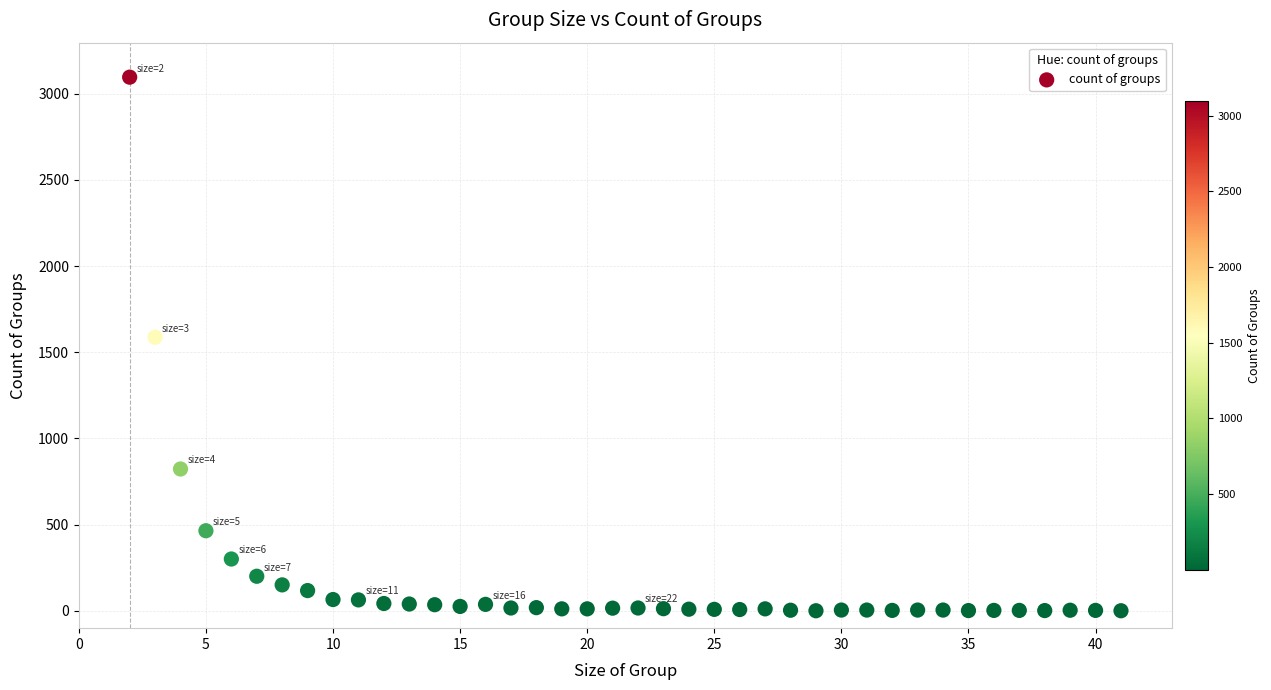

What is the range of X values (max minus min)?

39